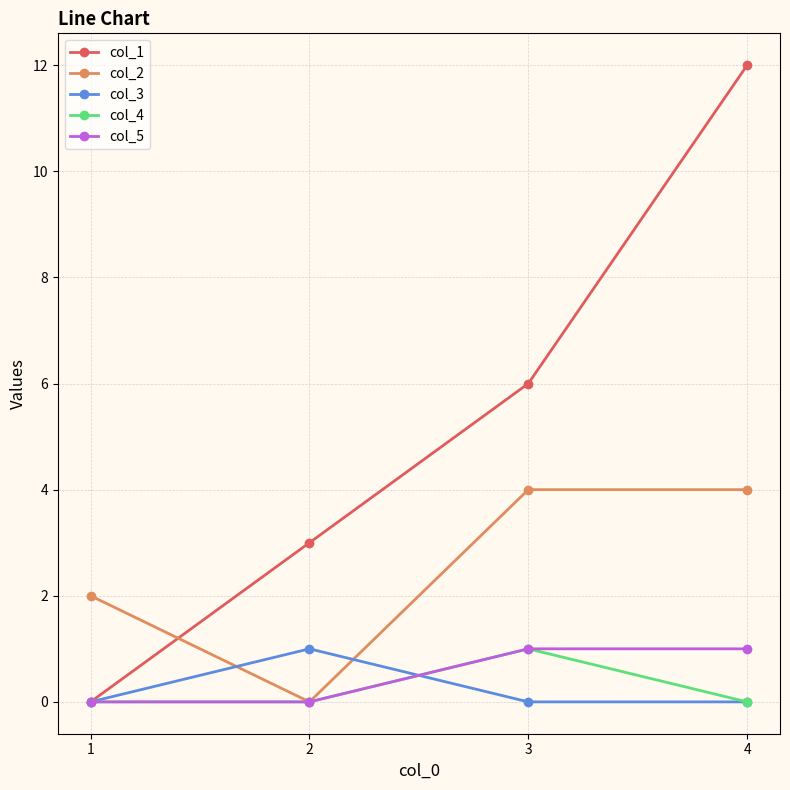

Which series changed the most between 2 and 3?

col_2